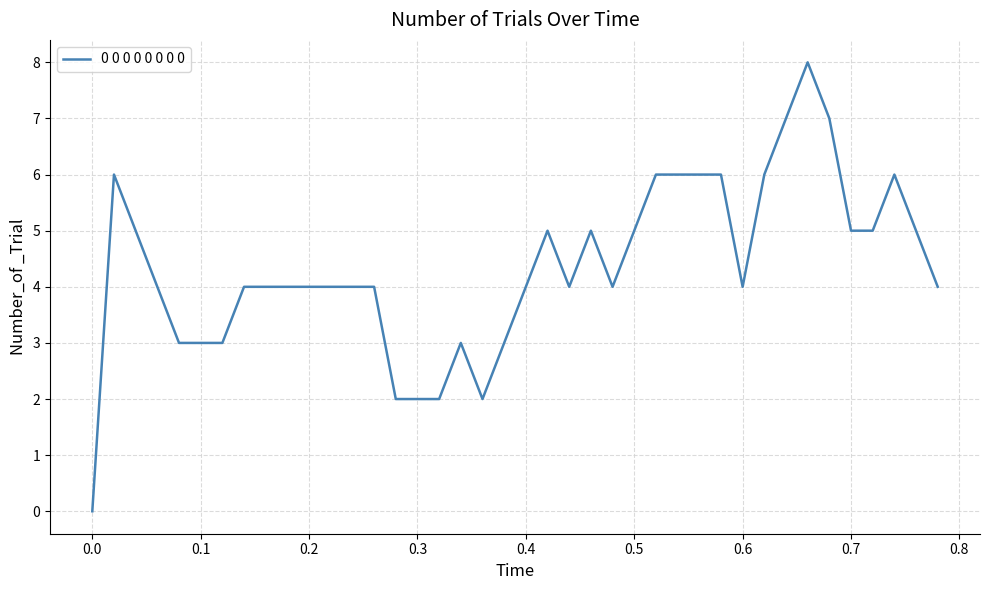

What is the maximum value shown in the chart?

8